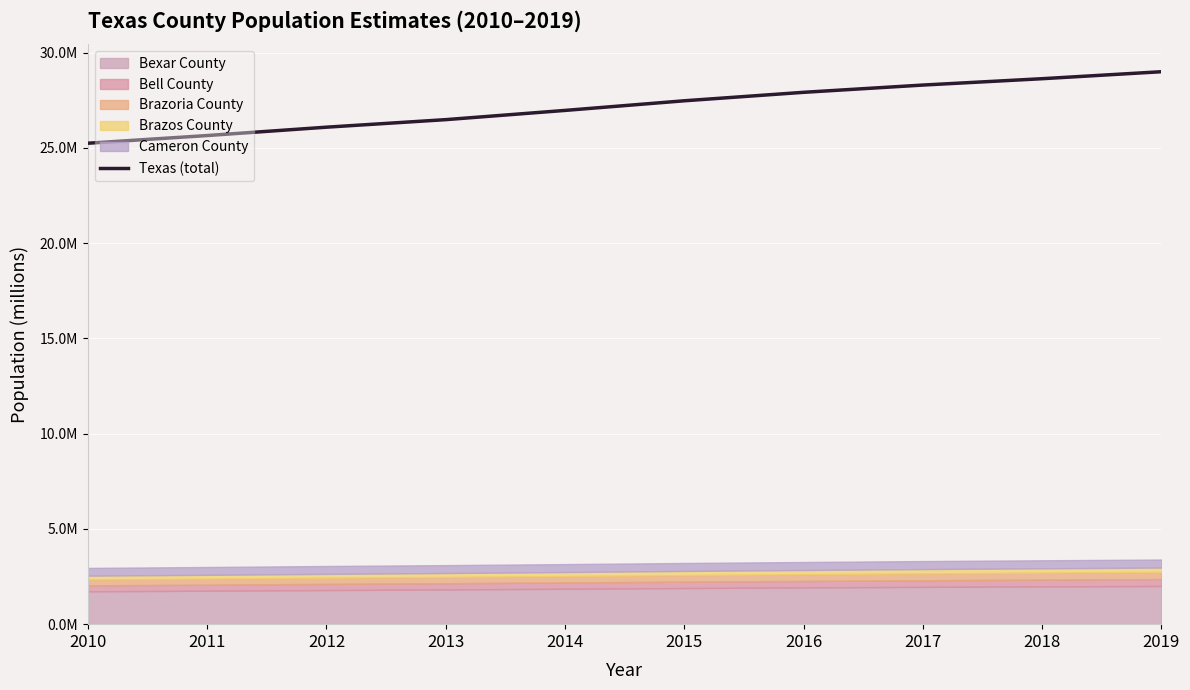

How many data points are above 27?

5